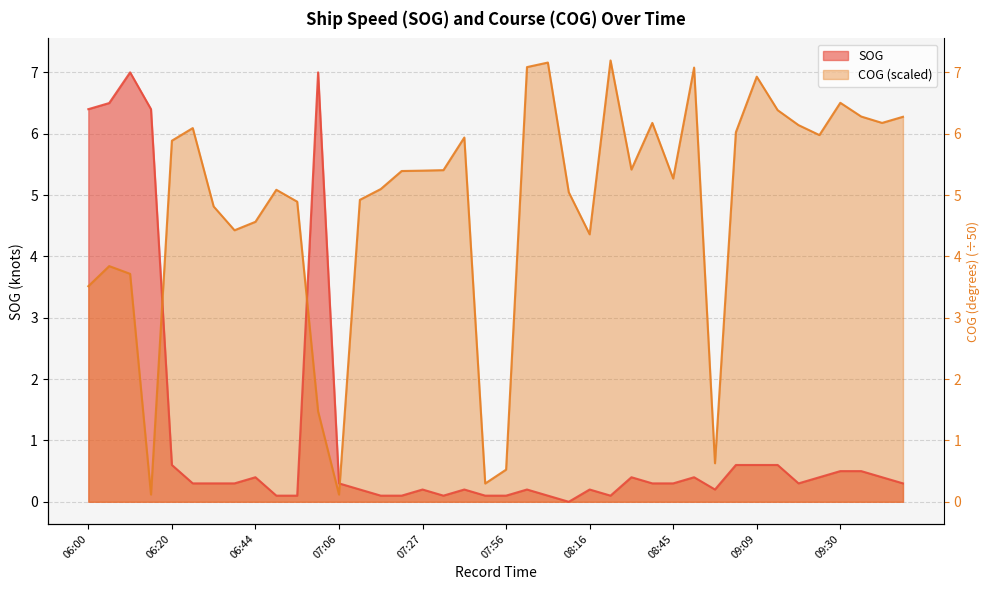

What is the label of the 25th point from the right?

07:25